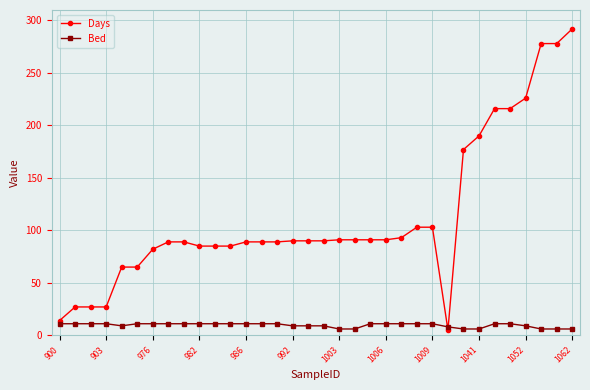

List the series in order of their peak value, highest first.

Days, Bed